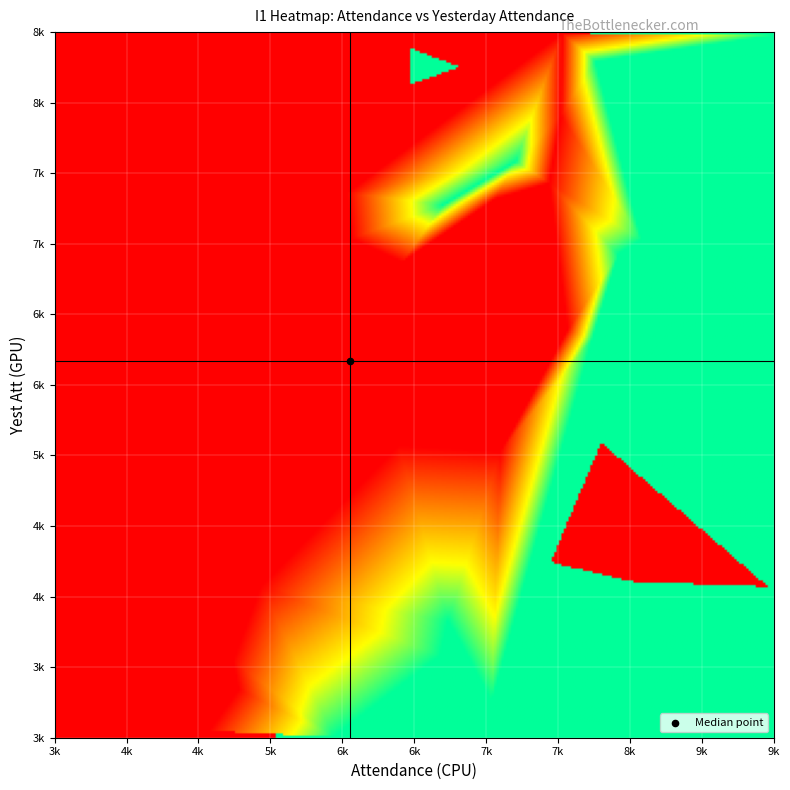

Which series has the largest range (max minus min)?

attendance